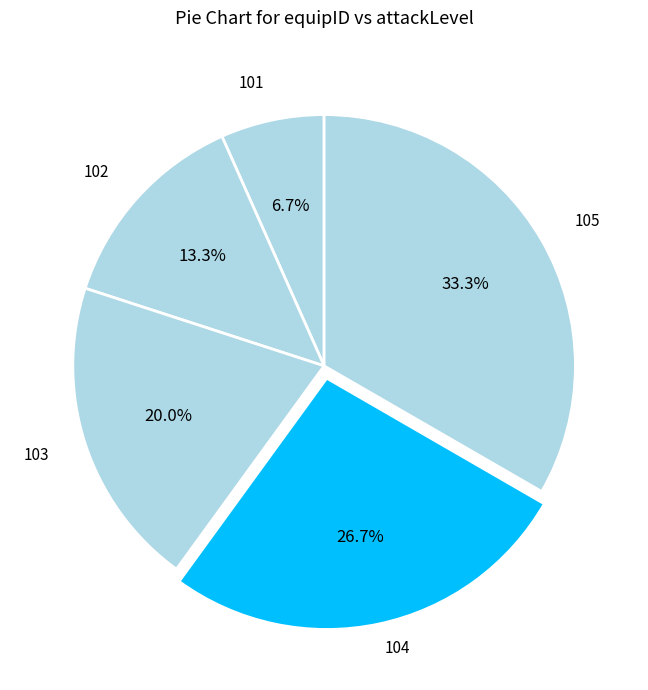

Rank the categories by value from highest to lowest.

105, 104, 103, 102, 101